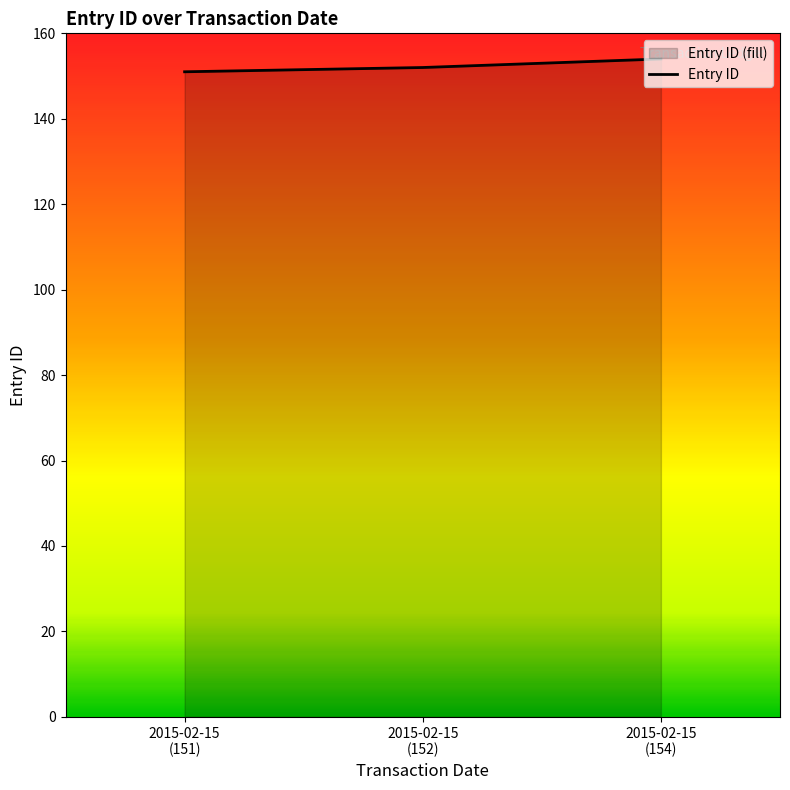

Reading left to right, list all the values displayed in this chart.

151	152	154